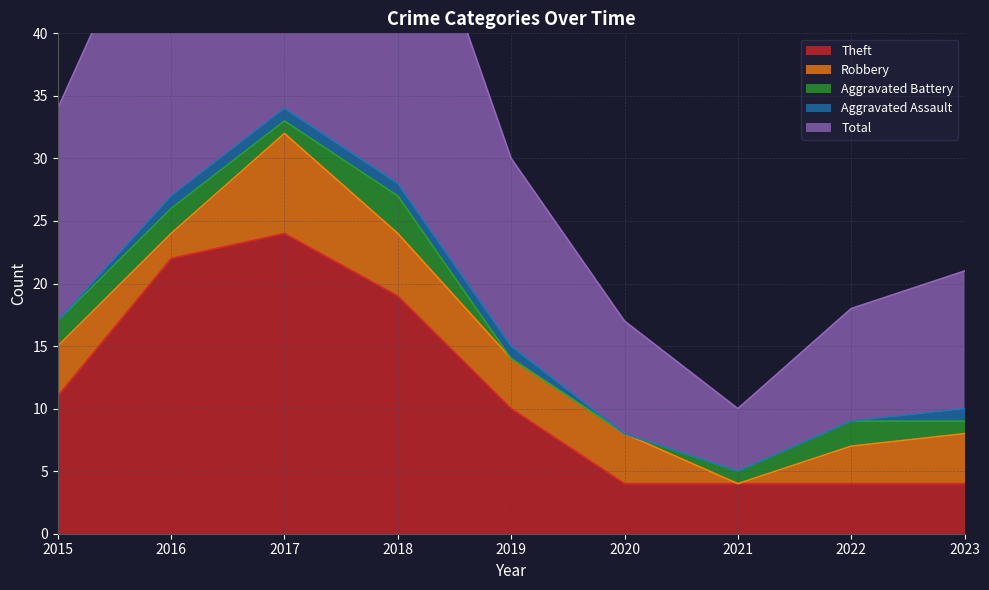

Which category has the highest value across all series?

2017